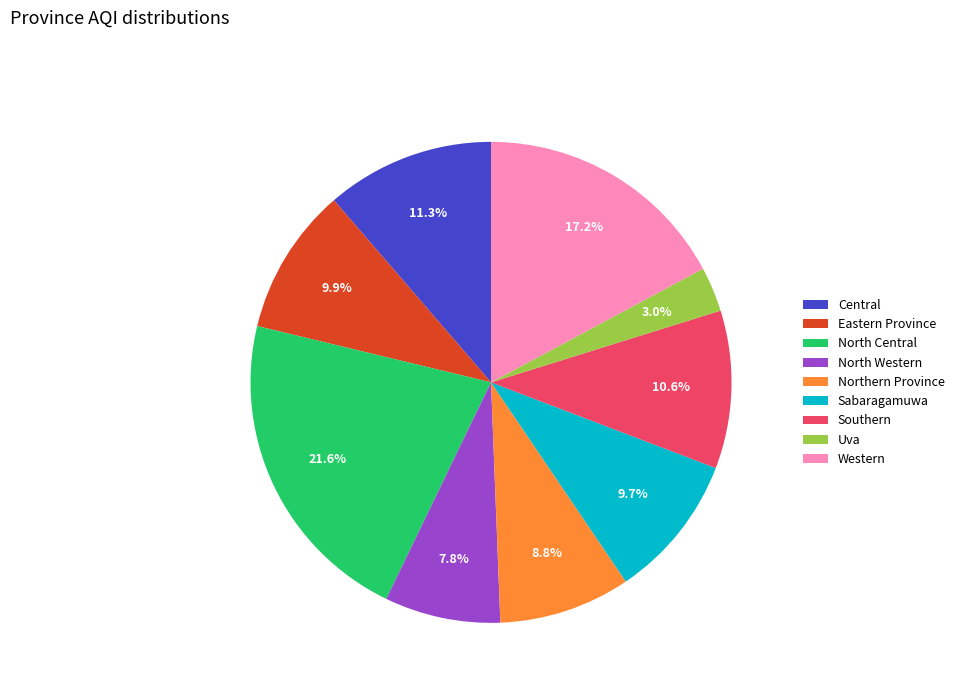

To the nearest percent, what percentage of the pie is North Western?

8%